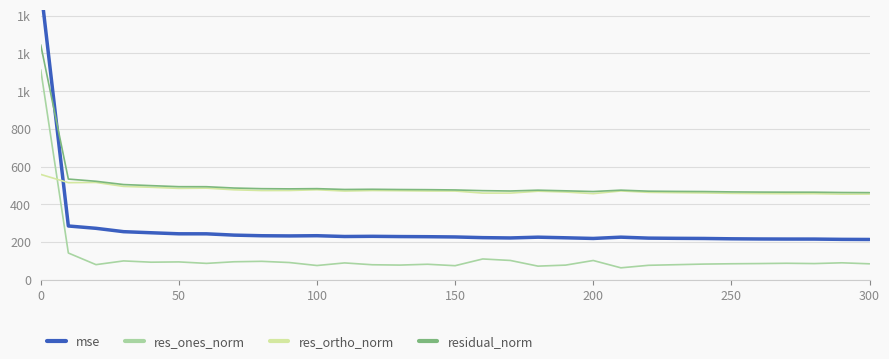

At 150, list the series in order from smallest to largest.

res_ones_norm, mse, res_ortho_norm, residual_norm